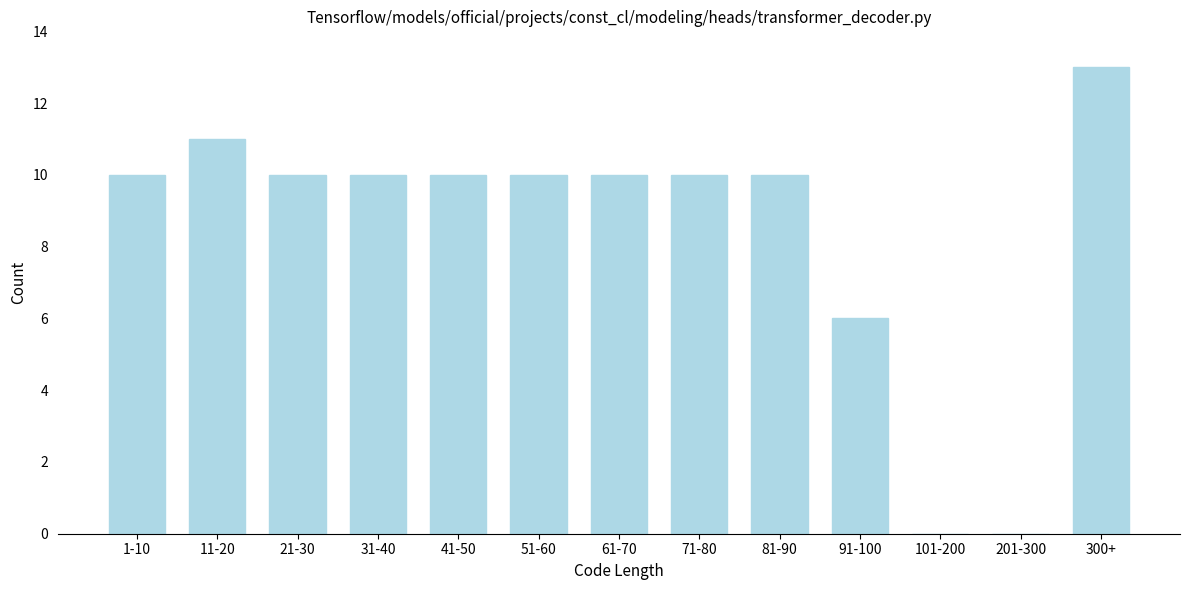

Reading right to left, list all the values displayed in this chart.

300+=13	201-300=0	101-200=0	91-100=6	81-90=10	71-80=10	61-70=10	51-60=10	41-50=10	31-40=10	21-30=10	11-20=11	1-10=10